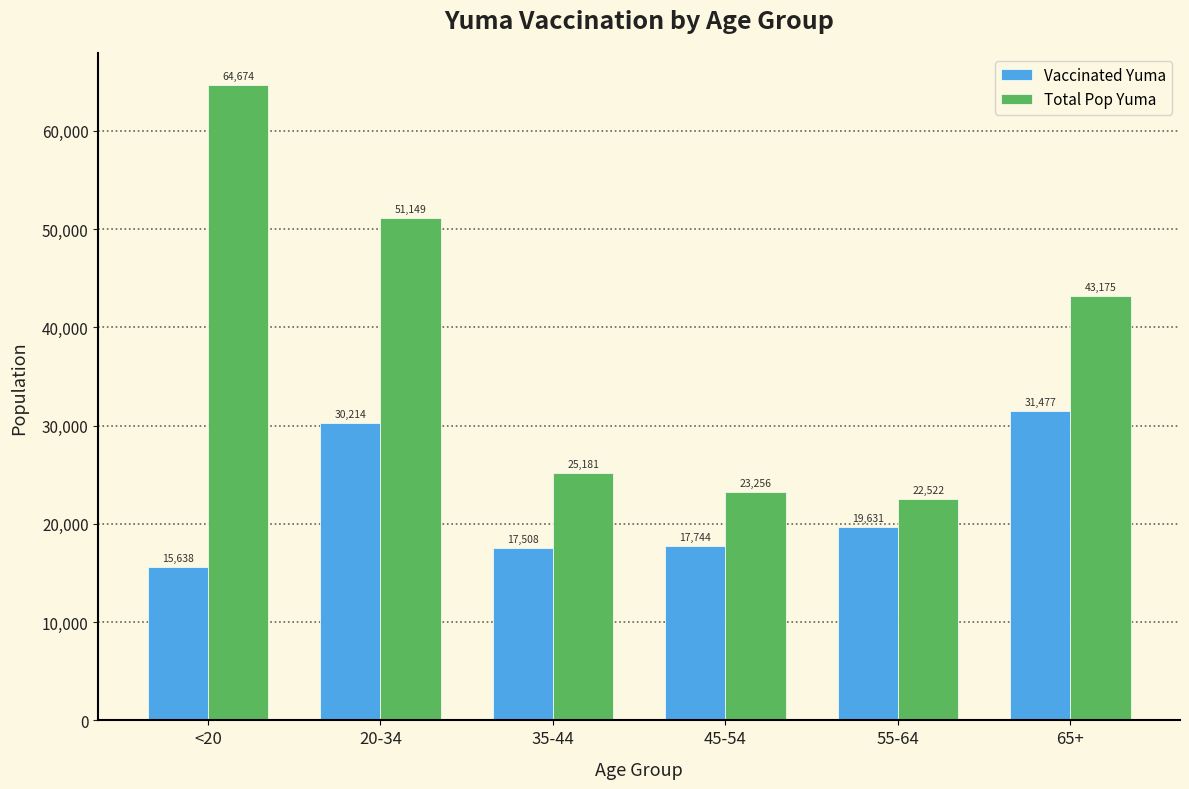

Count the number of categories in the chart.

6